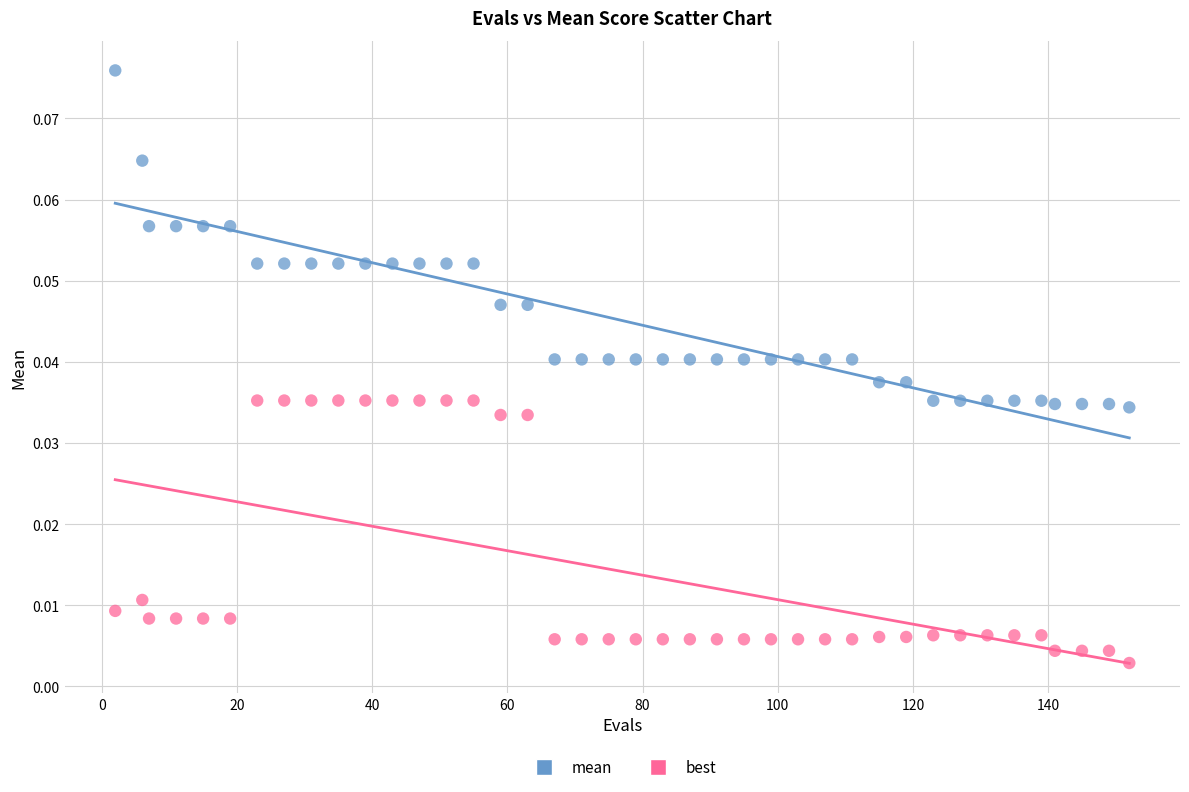

Which series reaches the minimum Y coordinate?

best